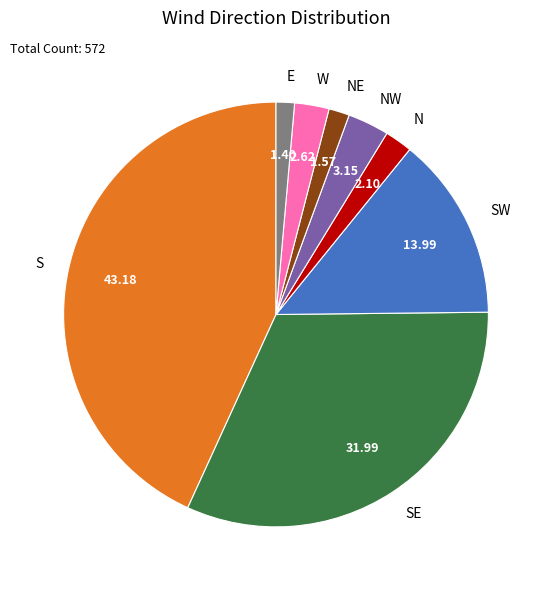

Do SE and S together represent more than half of the pie?

Yes